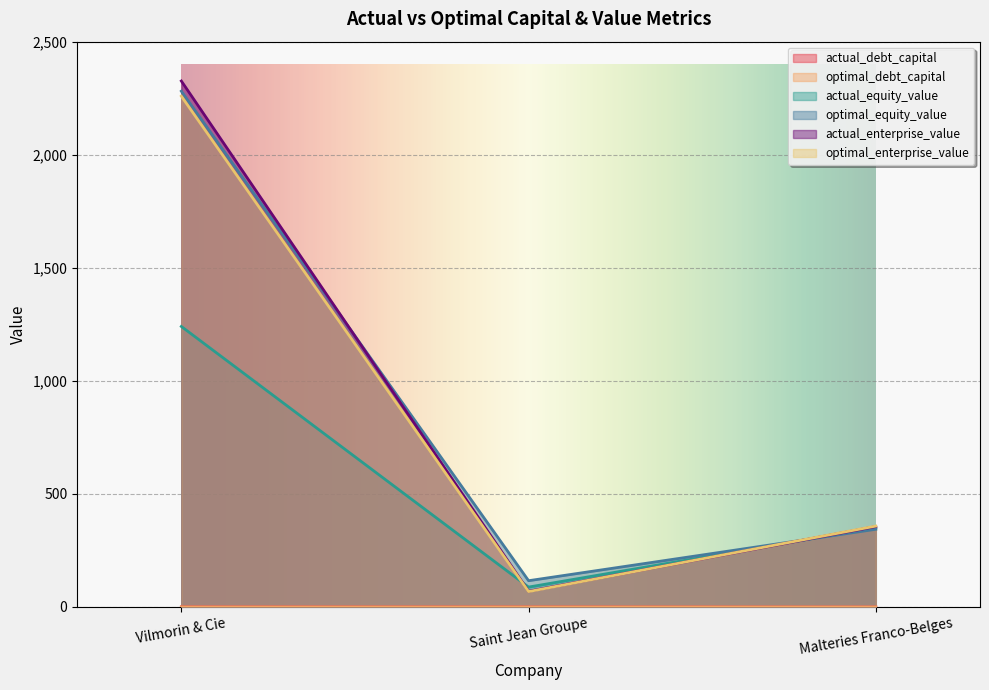

The optimal_debt_capital series shows 0.0 at Saint Jean Groupe. True or false?

True